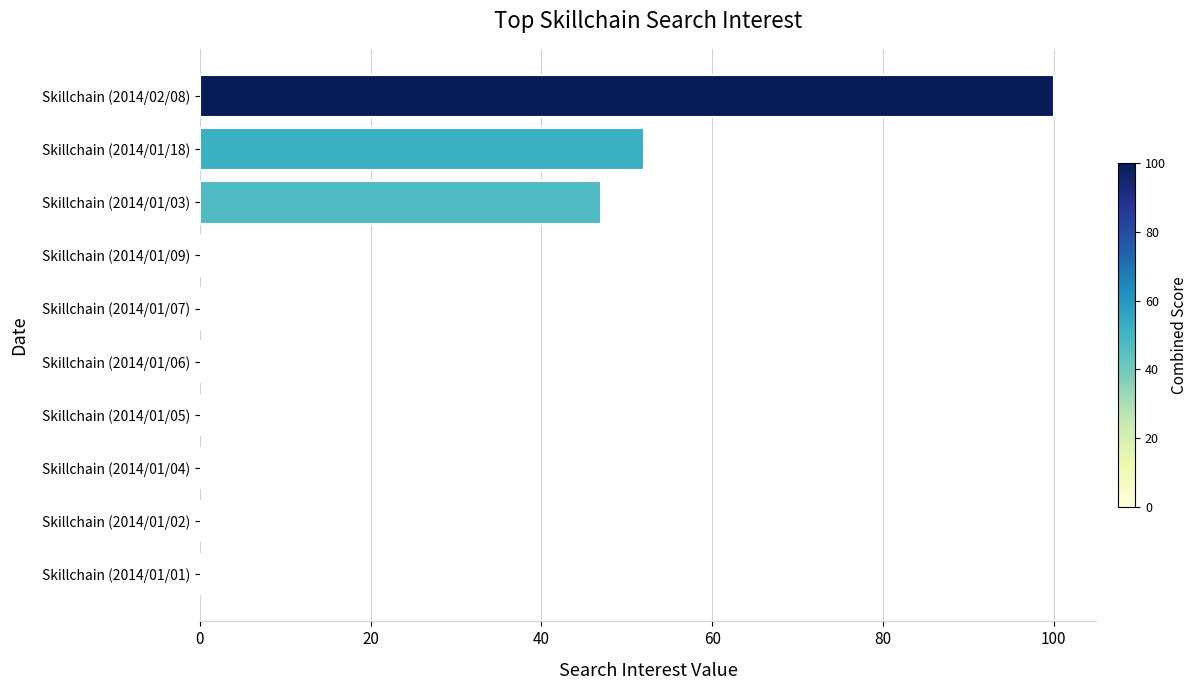

At which category does the chart reach its peak across all series?

Skillchain (2014/02/08)